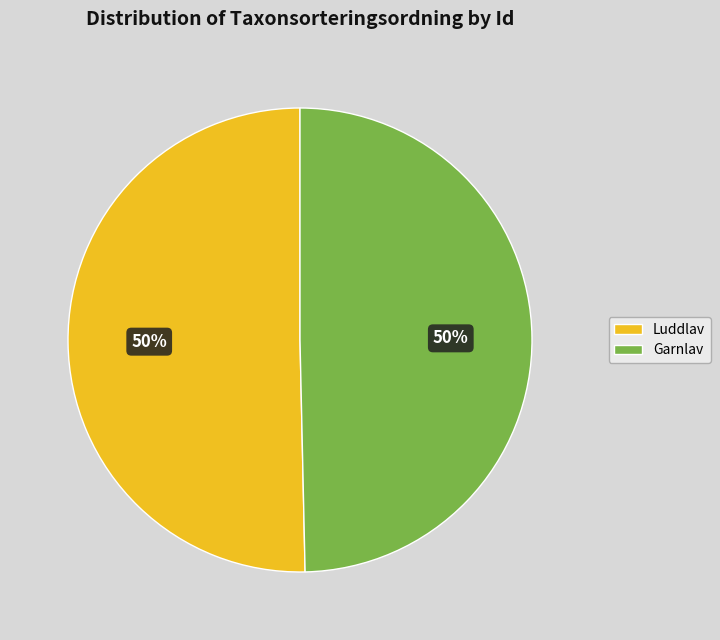

Approximately how many times larger is the value at Garnlav compared to Luddlav?

1.0